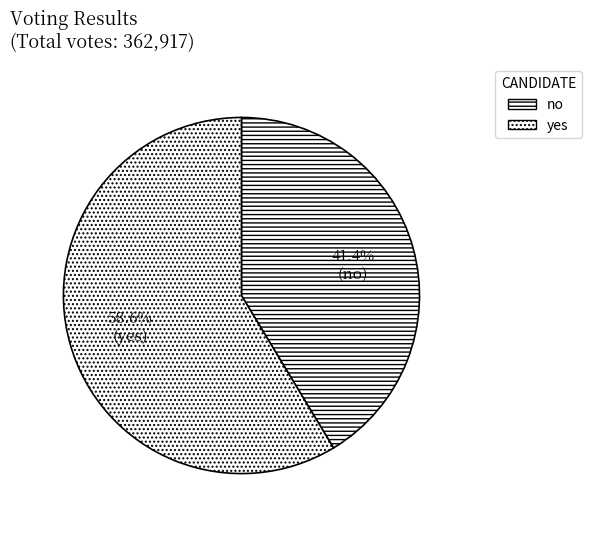

What portion of the pie excludes no?

58.6%